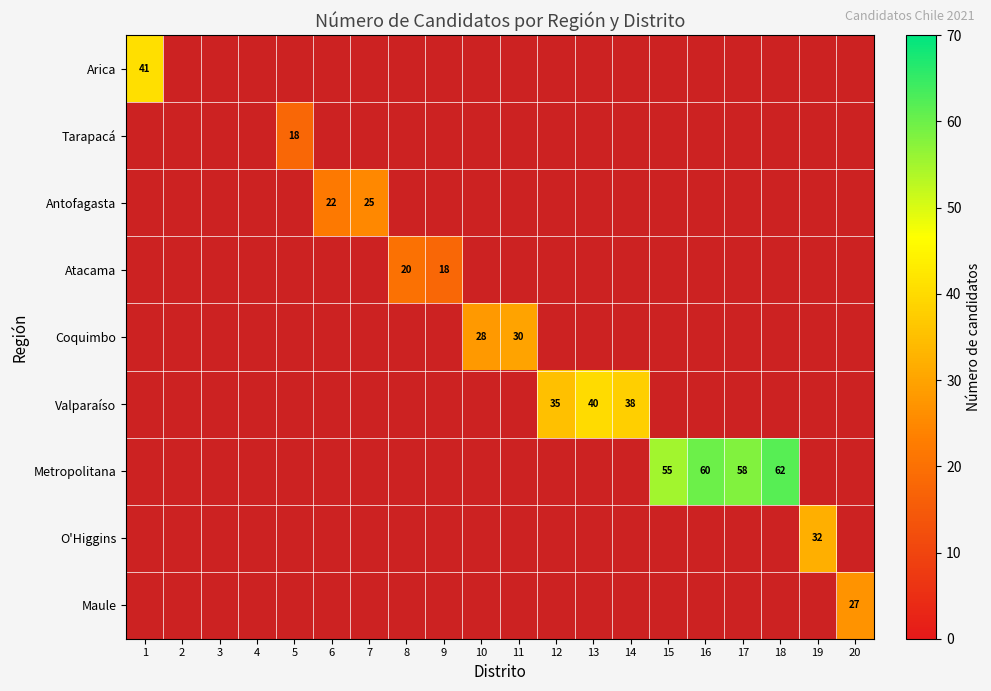

Which series has the widest spread of values?

Metropolitana